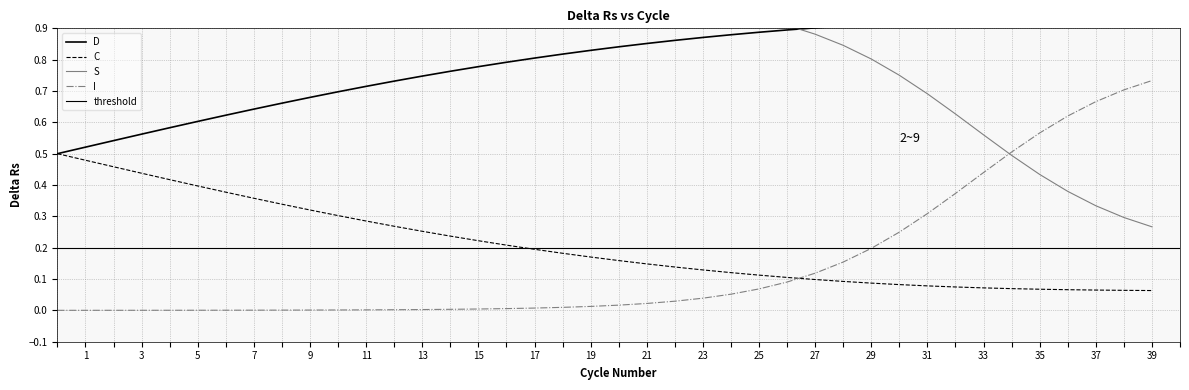

True or false: S and D cross at least once.

False